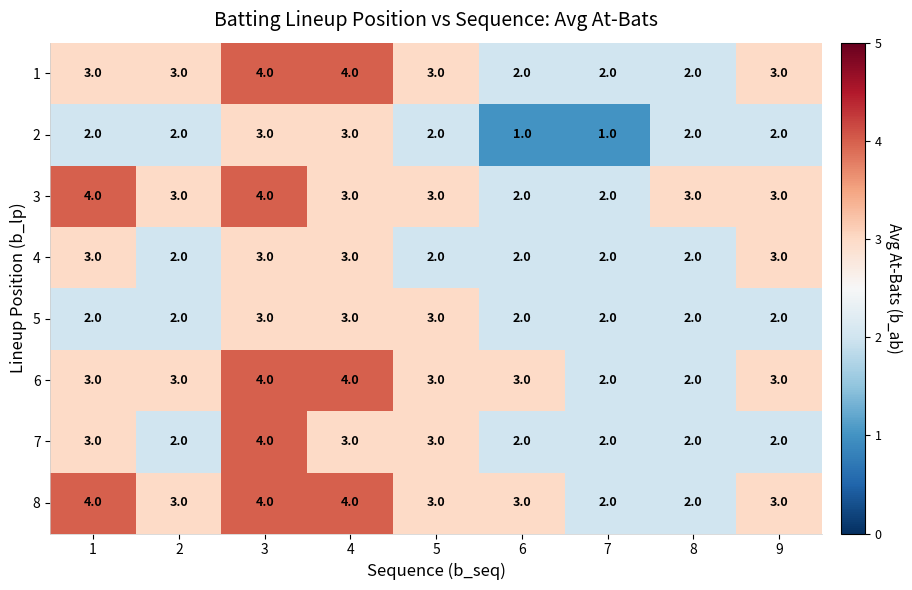

What is the sum of all 4 values?

22